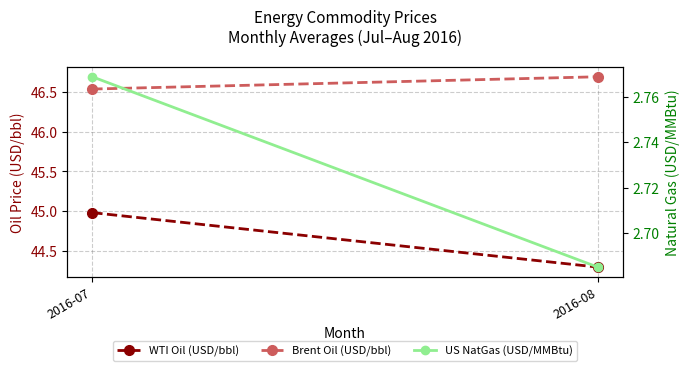

What is the maximum value shown in the chart?

46.7